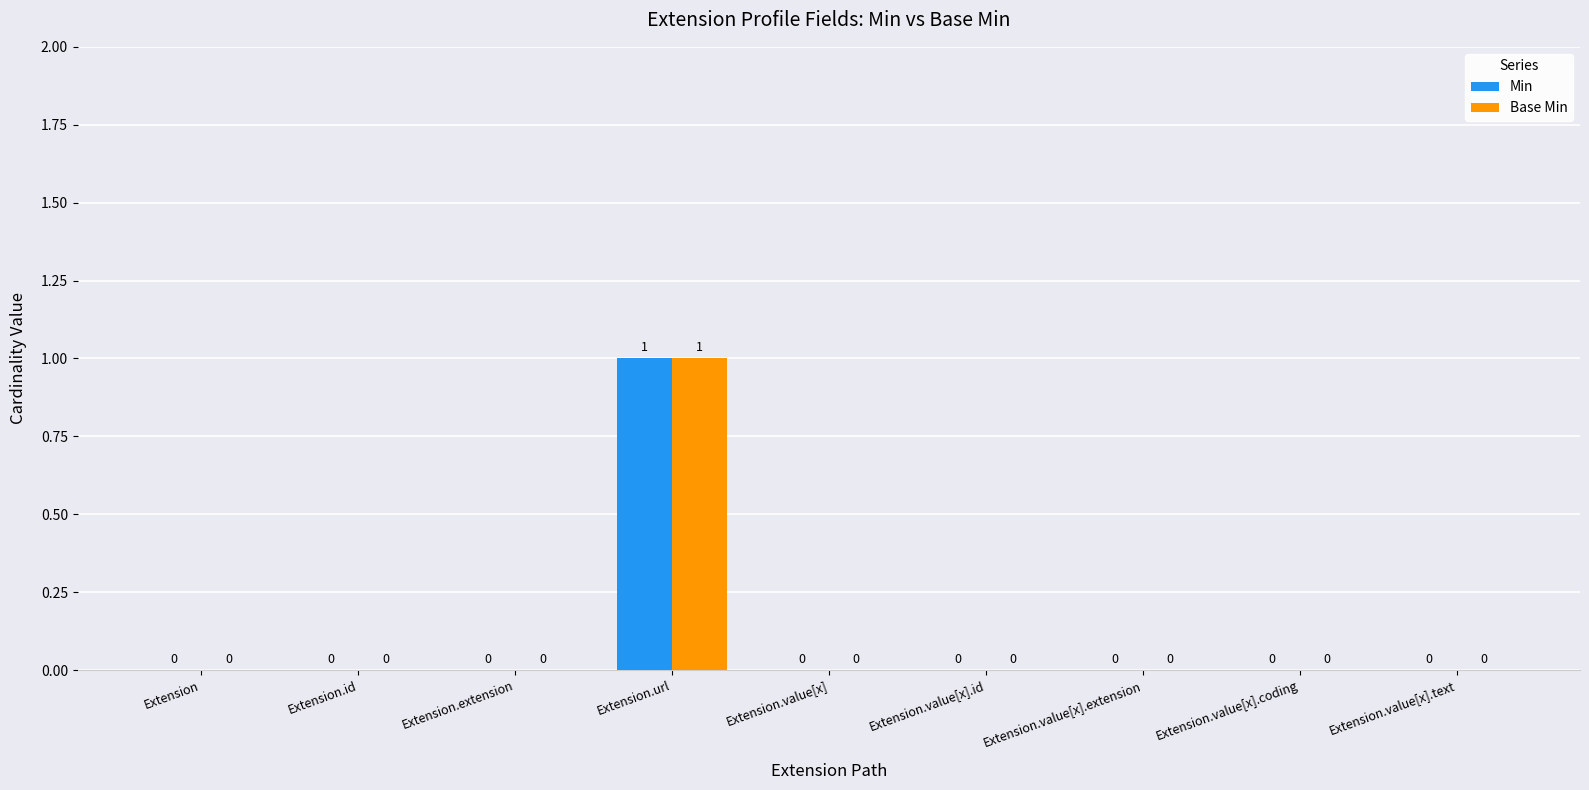

Is the value of Base Min at Extension.value[x].id greater than the value of Min at Extension.url?

No